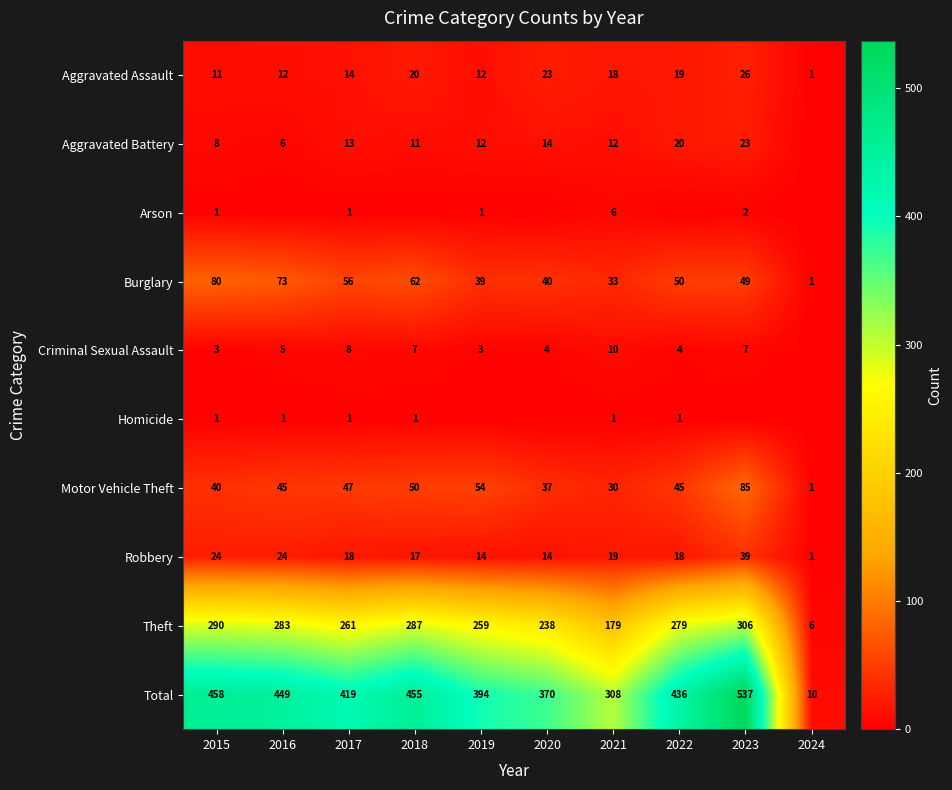

How many series are shown in this chart?

10